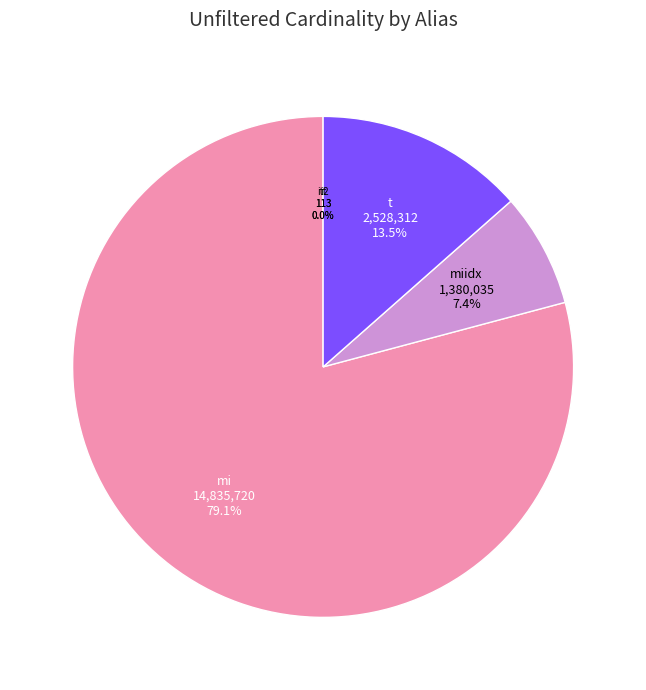

What percentage do mi and t together represent?

92.6%